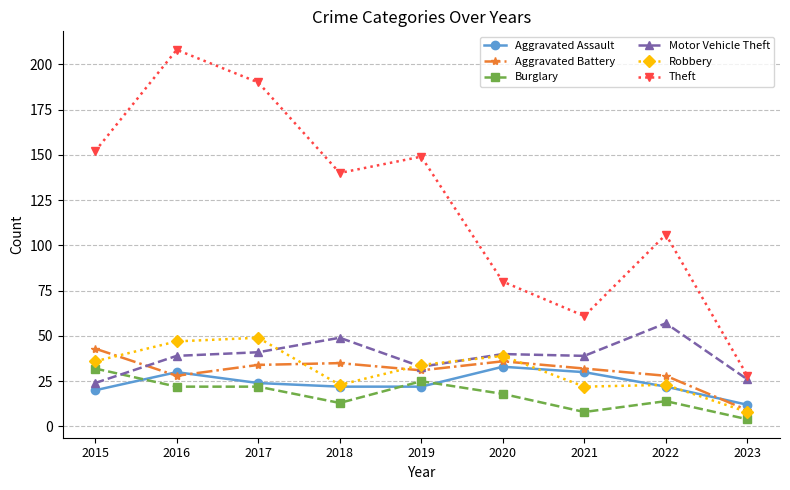

What is the maximum value for Robbery?

49